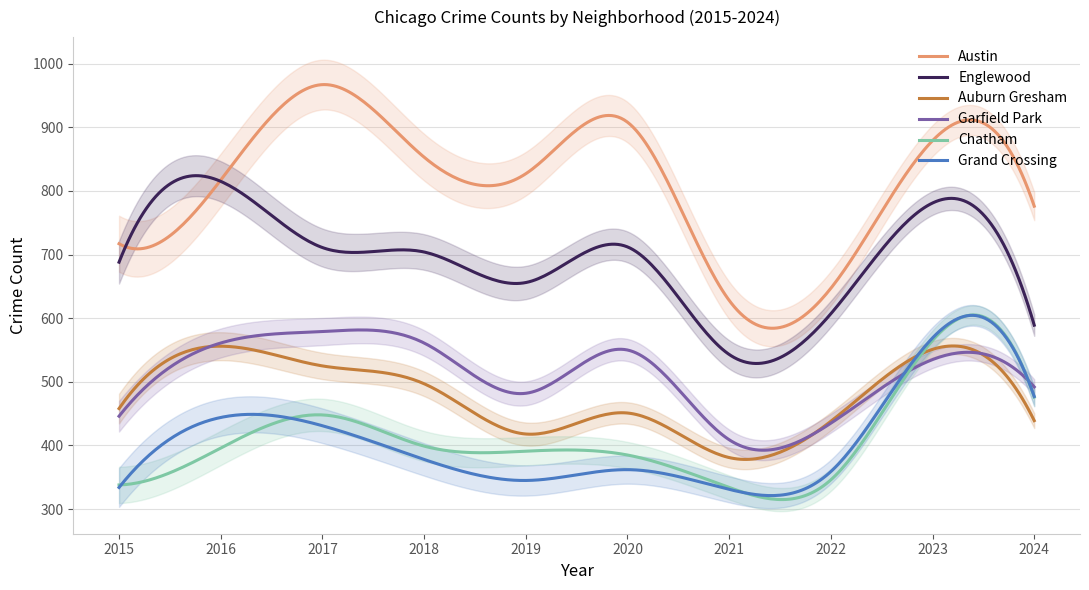

What are all the series names shown in the legend?

Austin, Englewood, Auburn Gresham, Garfield Park, Chatham, Grand Crossing